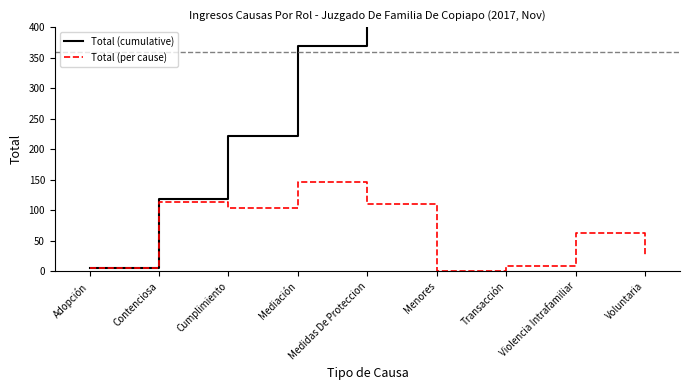

At which category is the sum across all series the highest?

Violencia Intrafamiliar